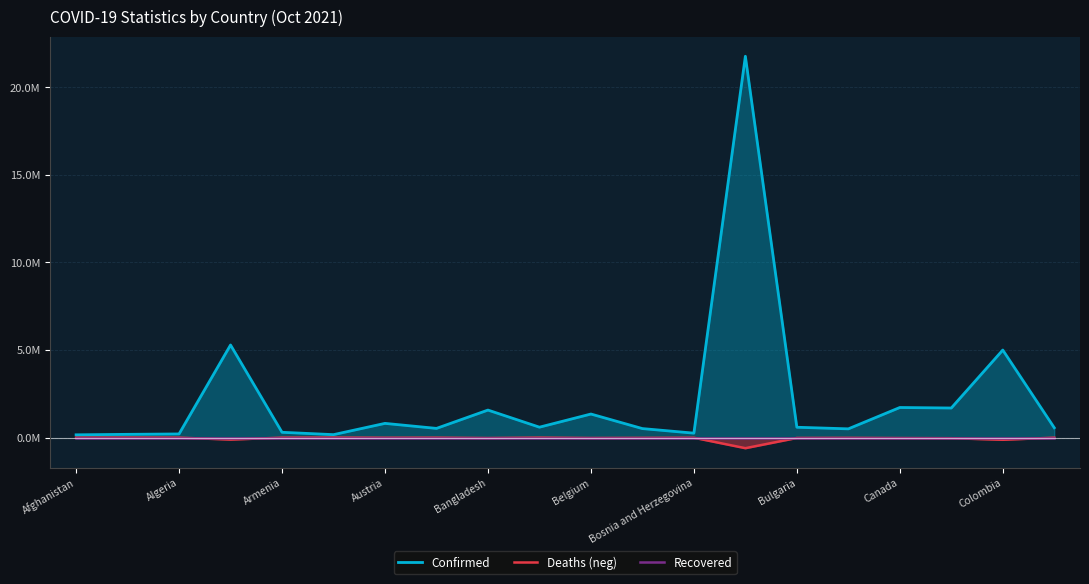

What is the spread (max minus min) of values at 11?

0.5